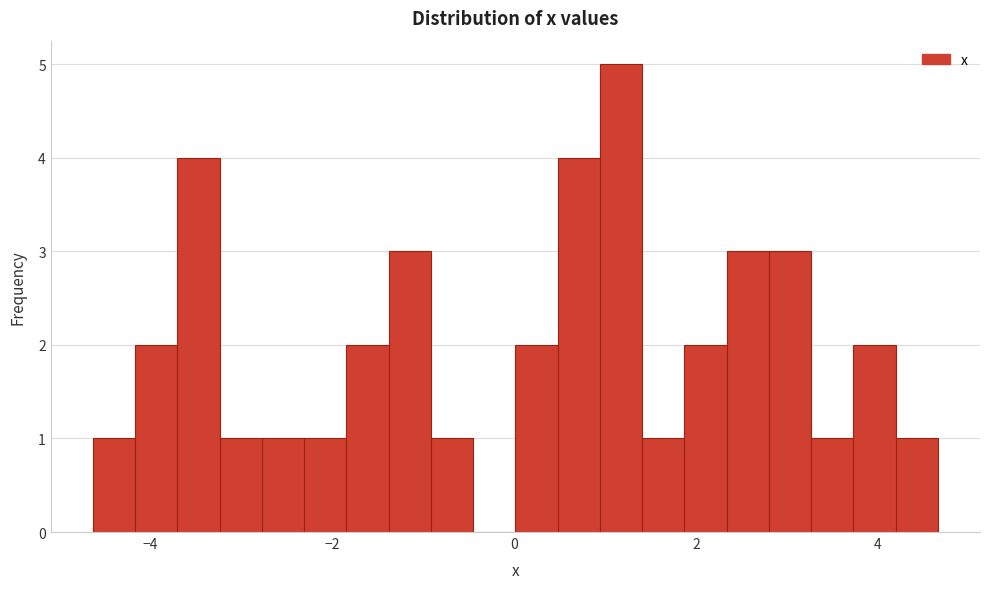

Read against the x-axis, roughly where is the centre of the tallest bar?

1.2